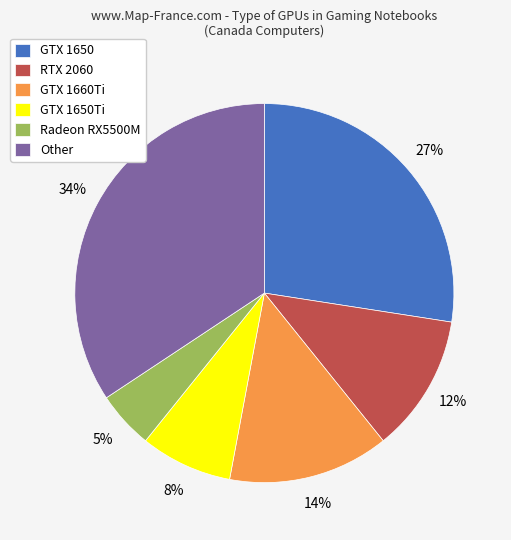

Count the number of slices in the pie.

6